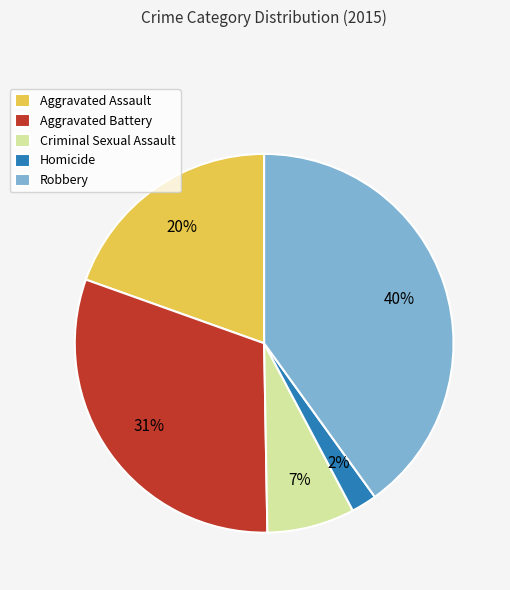

How many slices are in this pie chart?

5